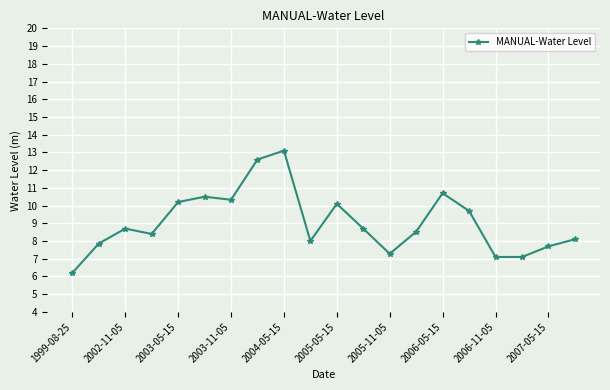

How many points are higher than both their immediate neighbors (excluding endpoints)?

5